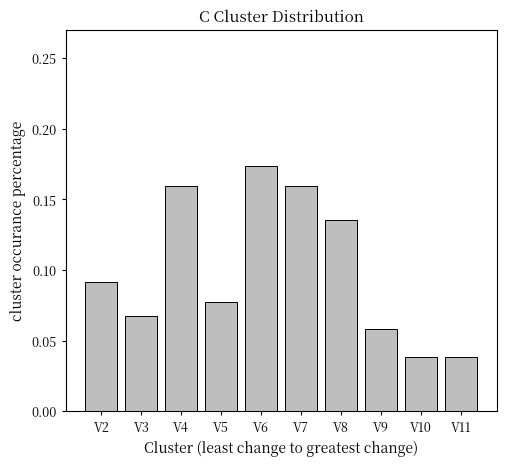

Count the values in the range 0 to 1.

10